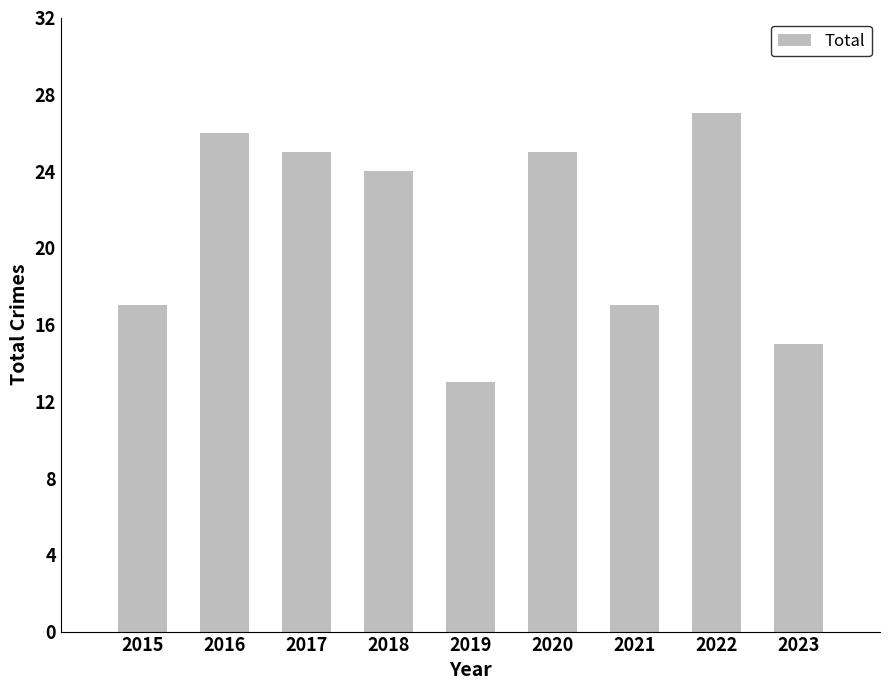

The chart shows a value of 17 at 2015. True or false?

True